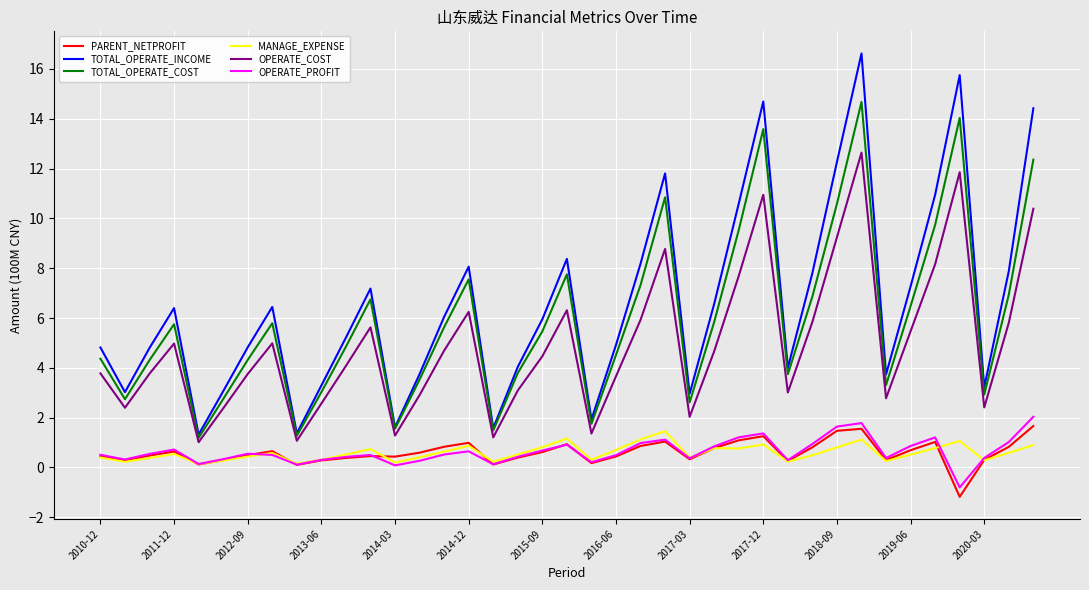

What is the maximum value shown in the chart?

16.6